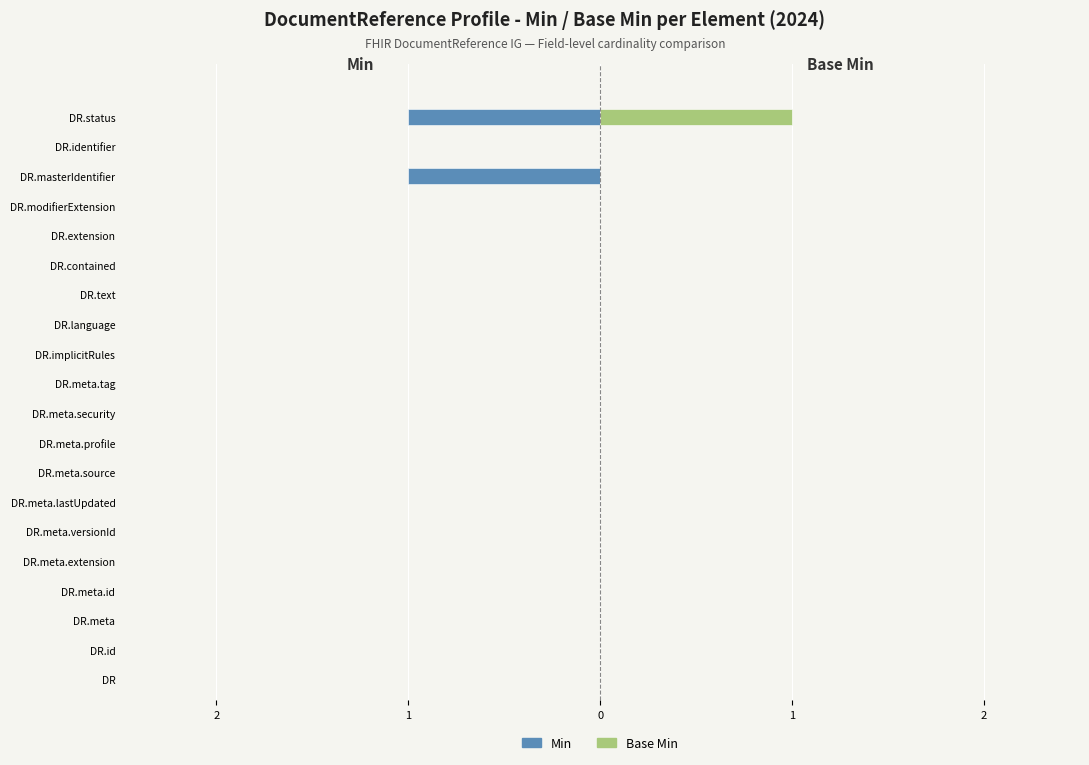

Between DR.meta.extension and DR.meta.lastUpdated, which series saw the biggest shift?

Min